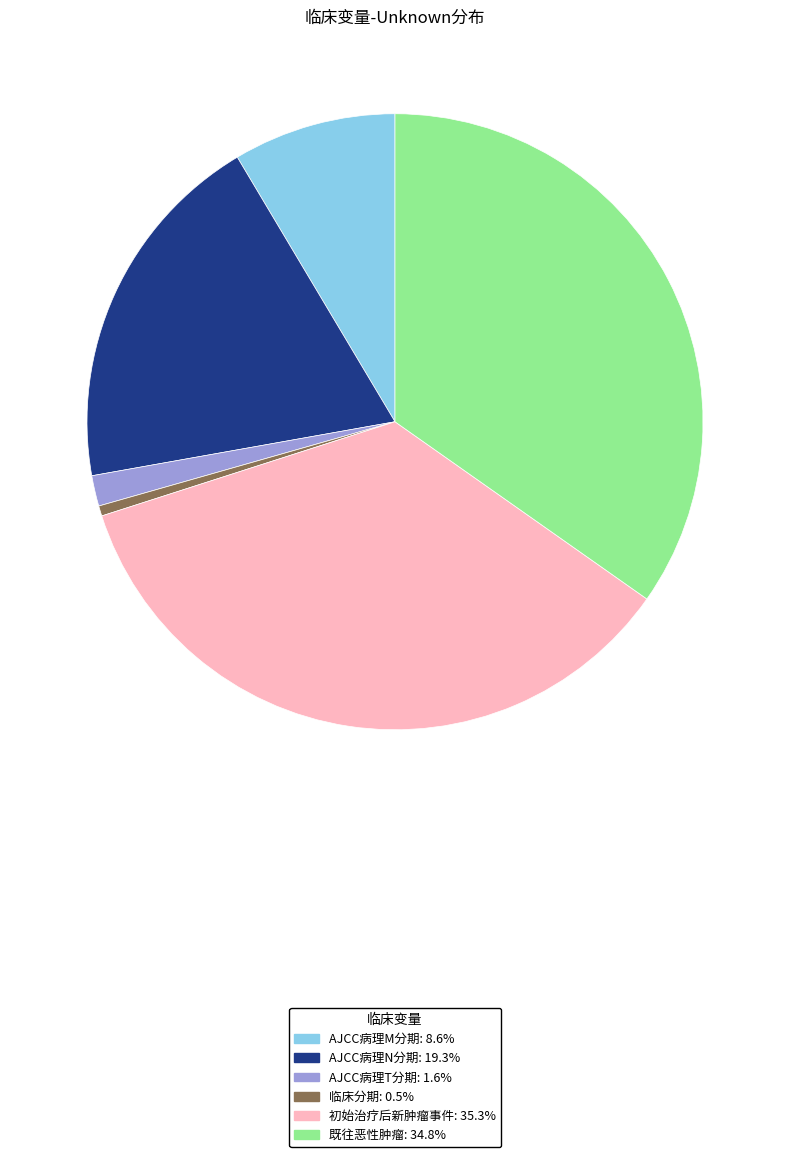

Does any single category account for the majority?

No